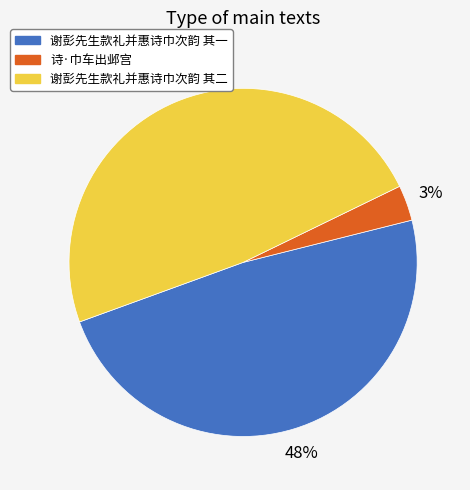

The 谢彭先生款礼并惠诗巾次韵 其二 slice represents 48% of the pie. True or false?

True